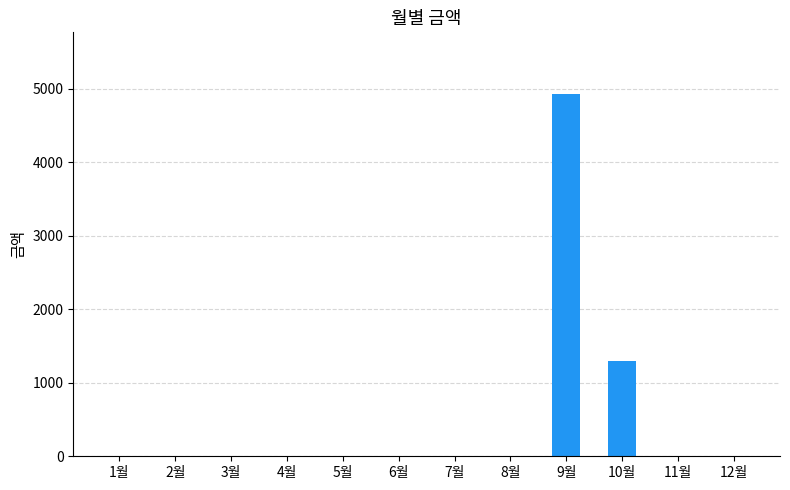

Between 10월 and 11월, which is larger?

10월